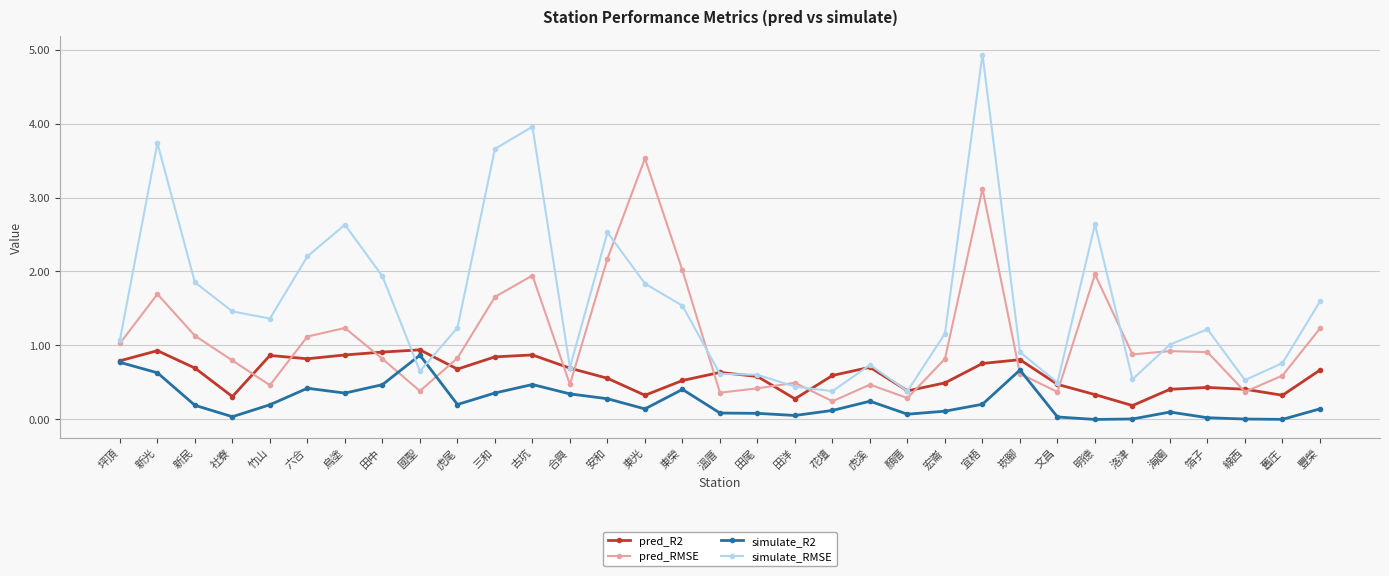

Where is simulate_RMSE nearest to the value 2?

田中